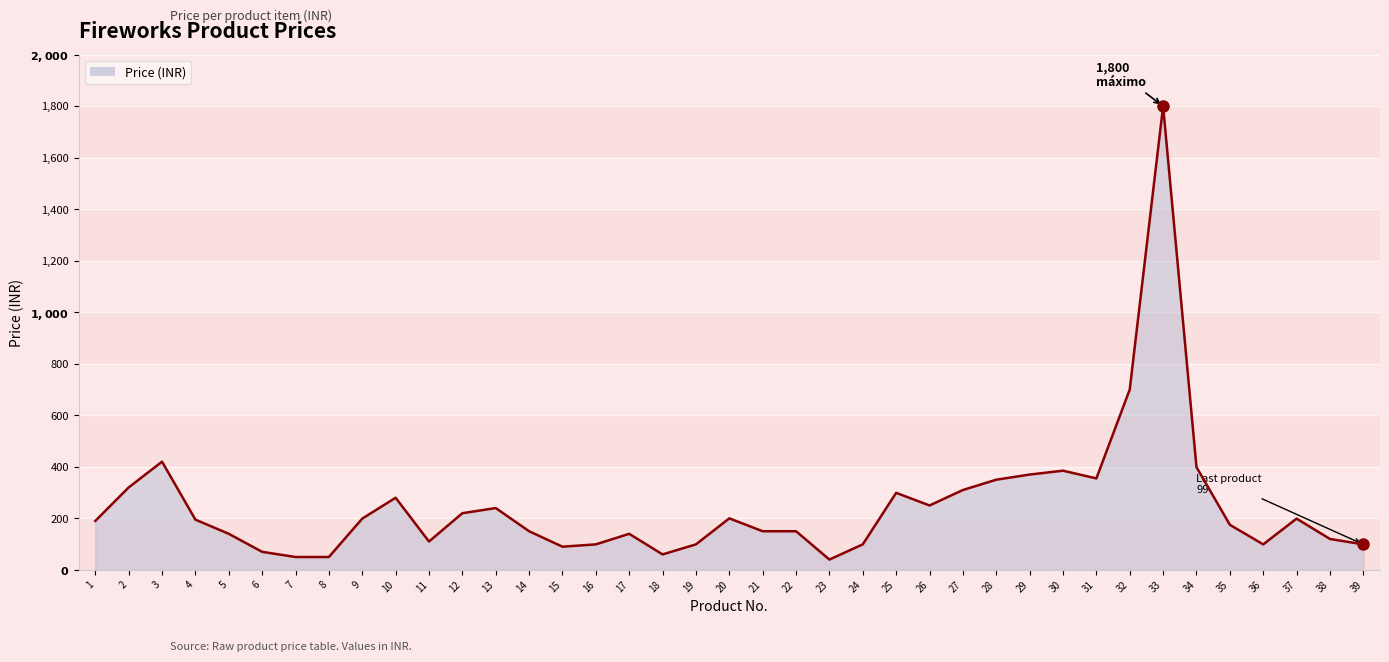

Does the chart display data point markers on the line(s)?

No